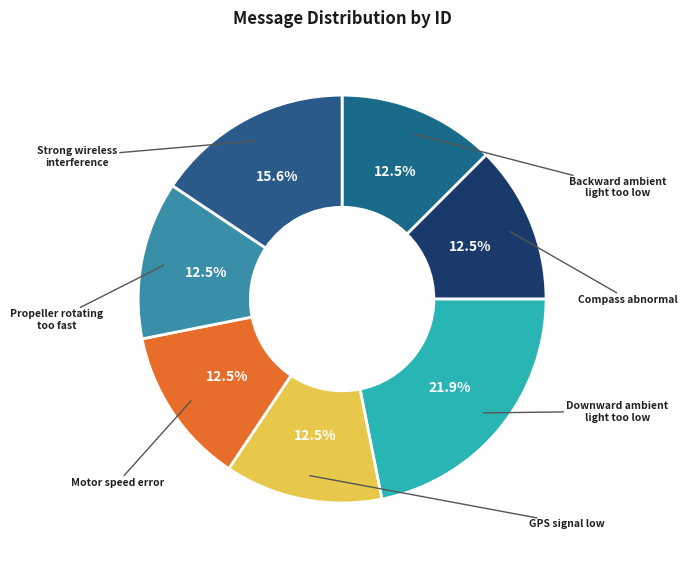

Count the number of slices in the pie.

7